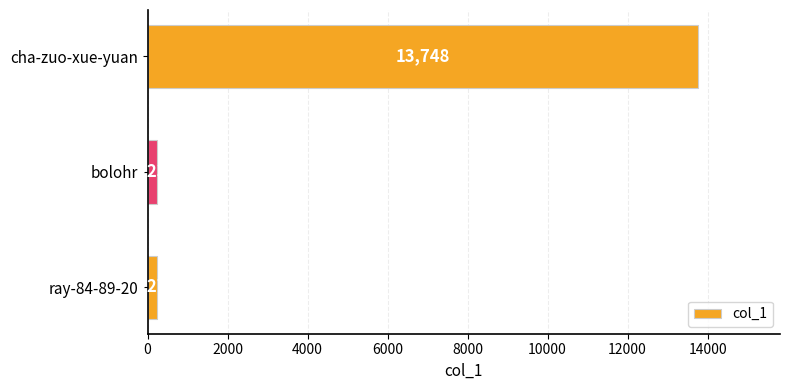

True or false: the data shows 227 at ray-84-89-20.

True